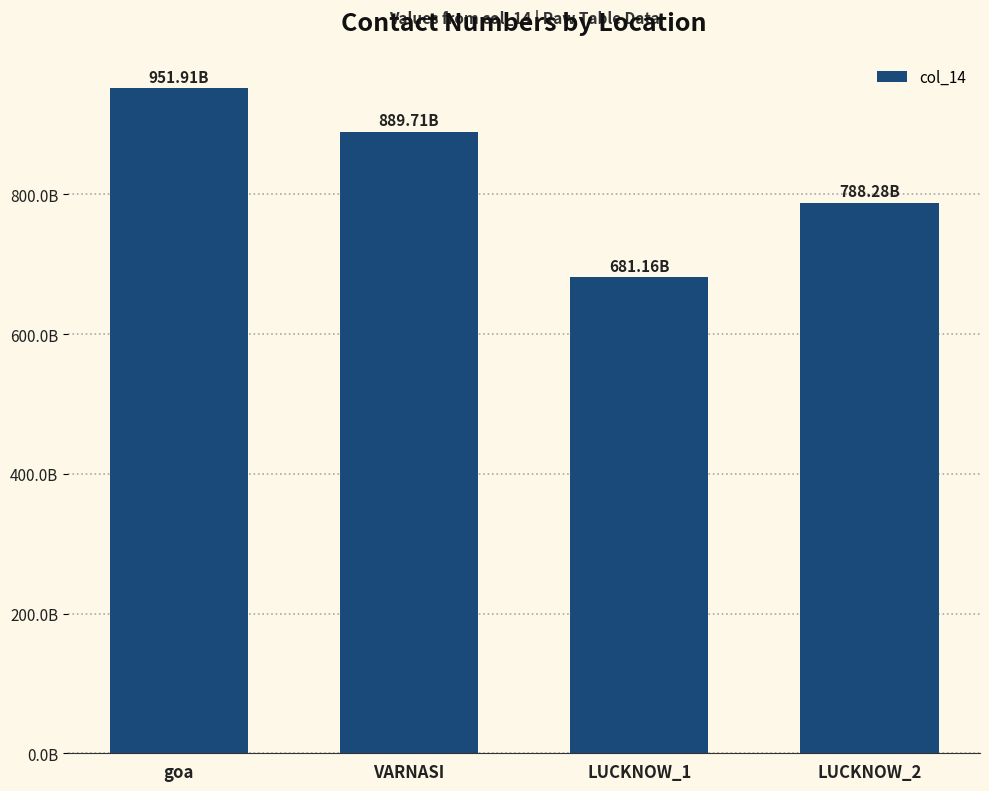

The value at LUCKNOW_2 is 788276015000. True or false?

True